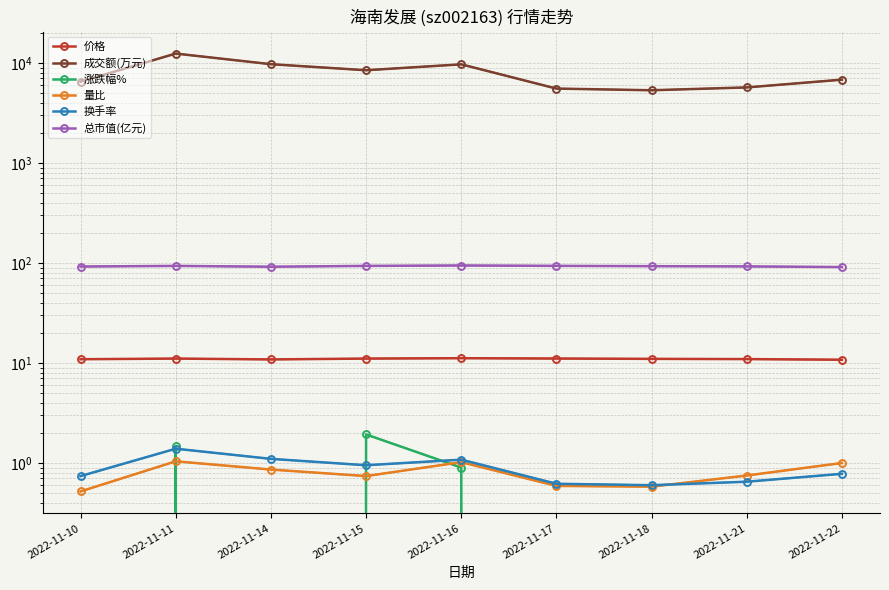

What is the maximum value shown in the chart?

12421.0